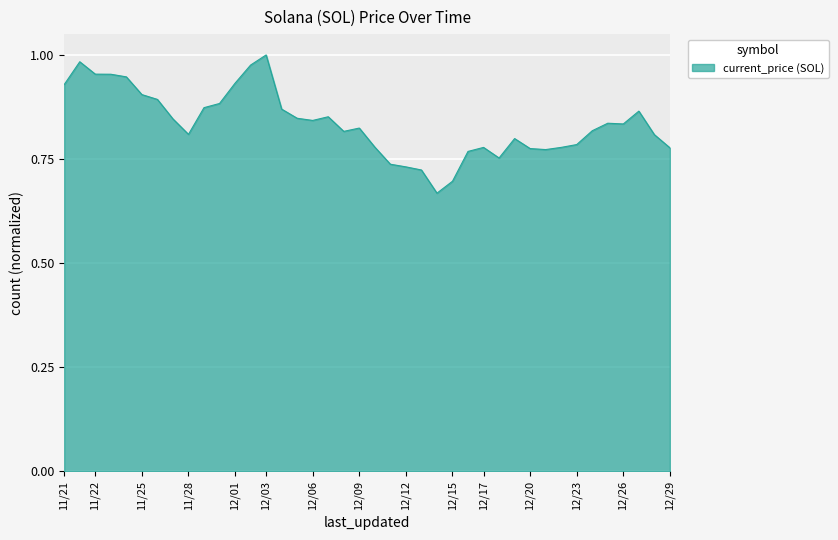

What is the difference between the maximum and minimum values?

0.3